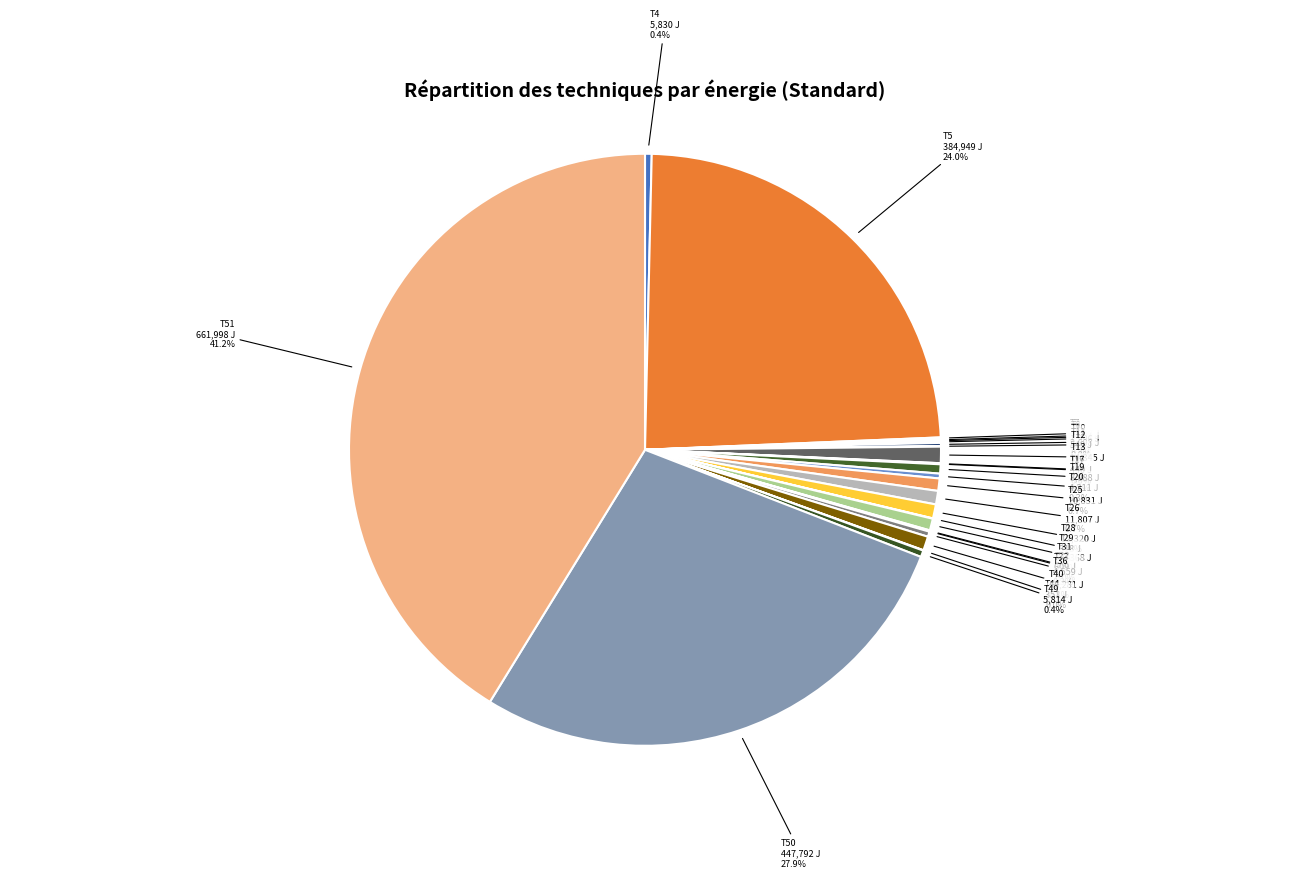

Which category has the biggest portion of the pie?

T51